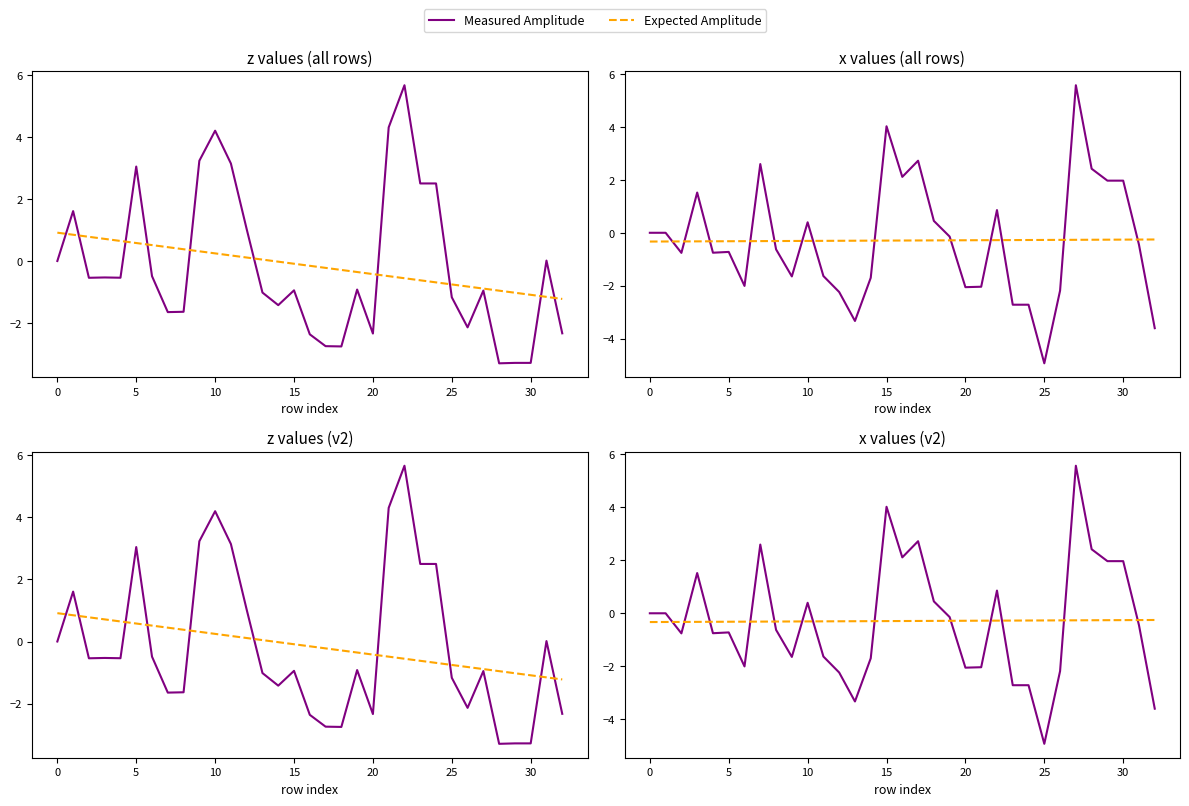

Does the chart display data point markers on the line(s)?

No